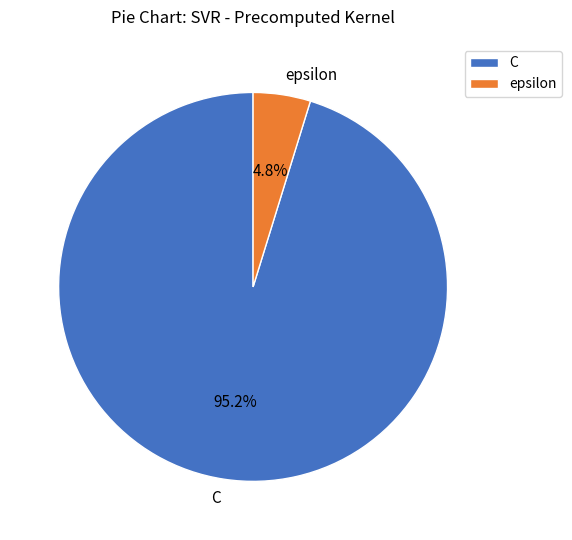

What is the ratio of the value at epsilon to the value at C?

0.1